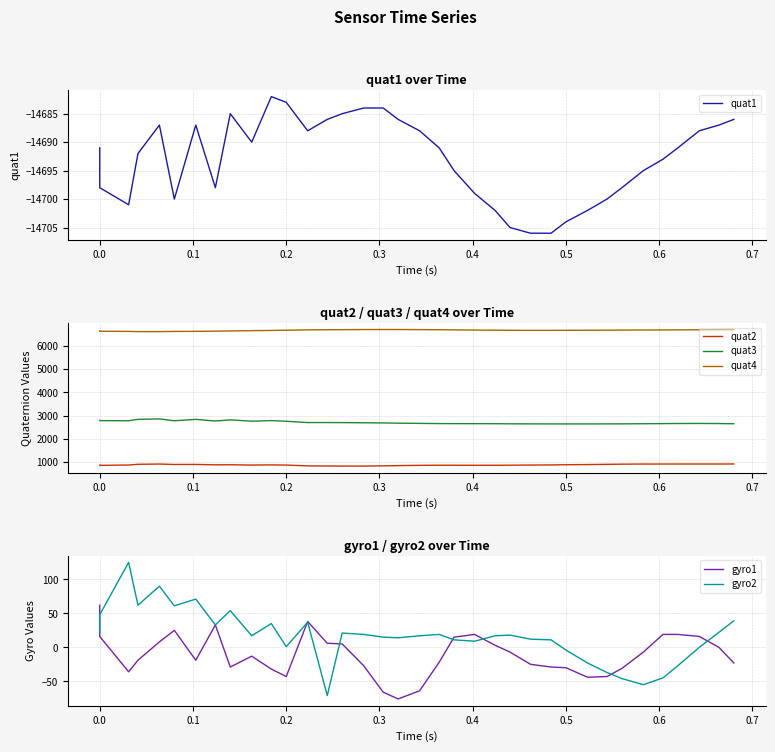

Is the value of gyro2 at 33 greater than the value of quat1 at 14?

Yes